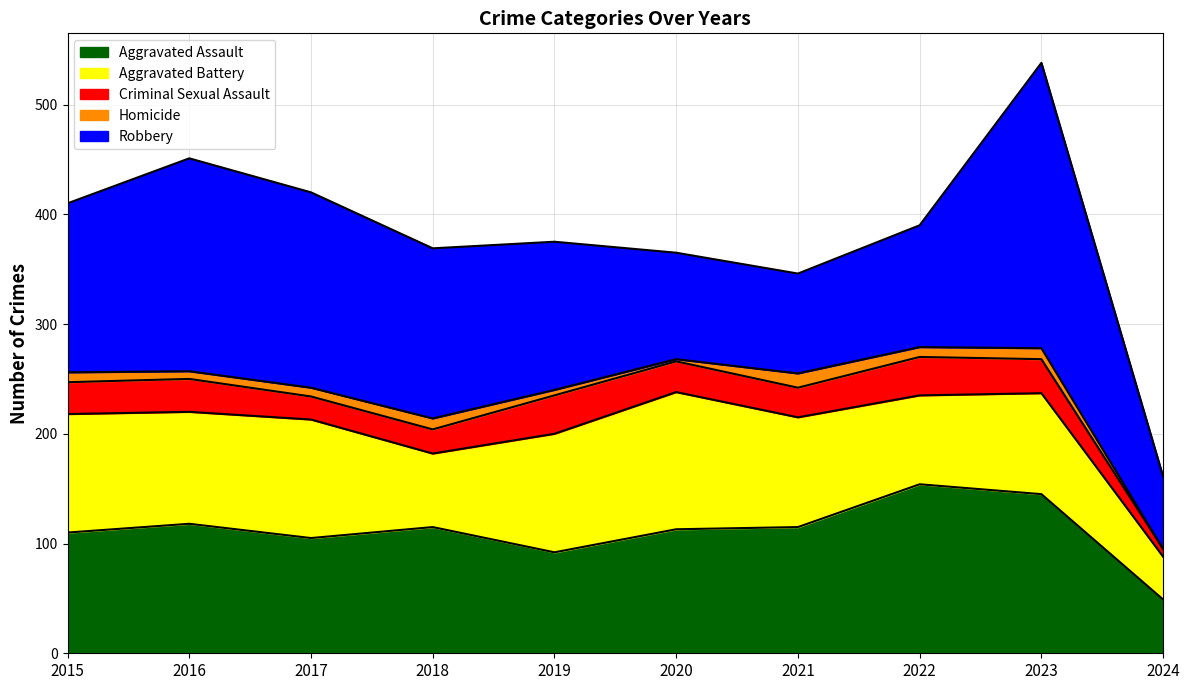

What is the greatest value displayed?

260